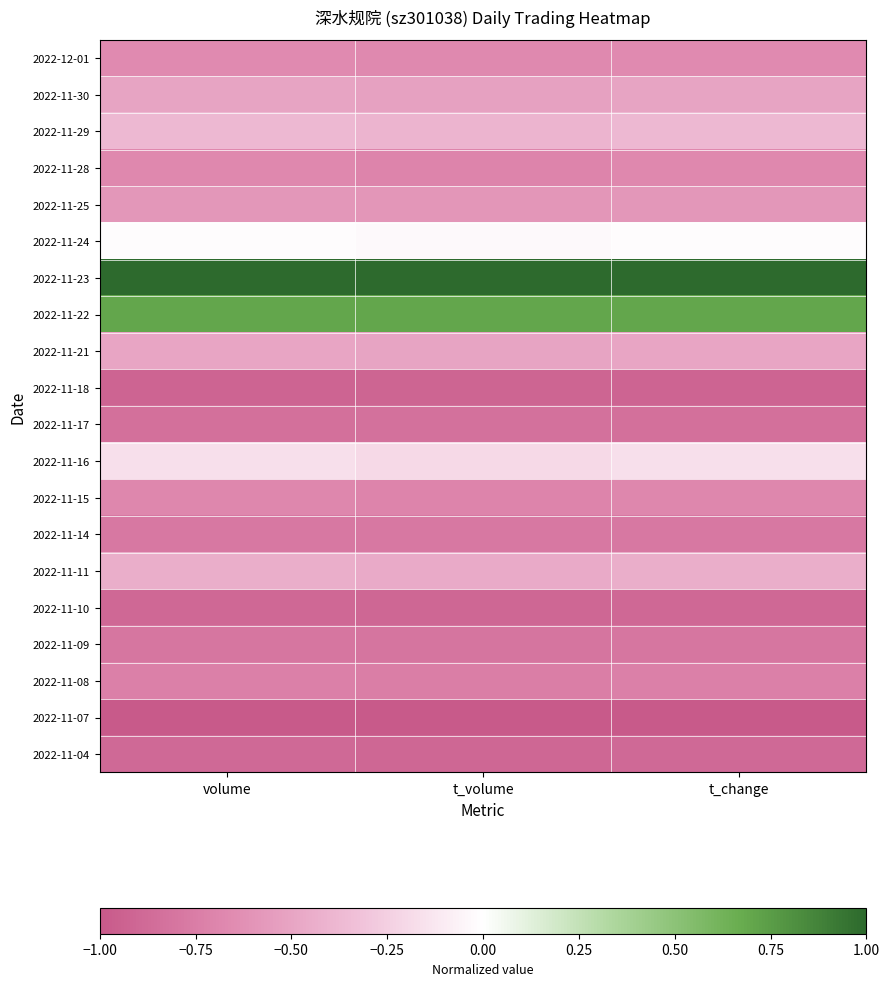

How many data points does each series have?

3